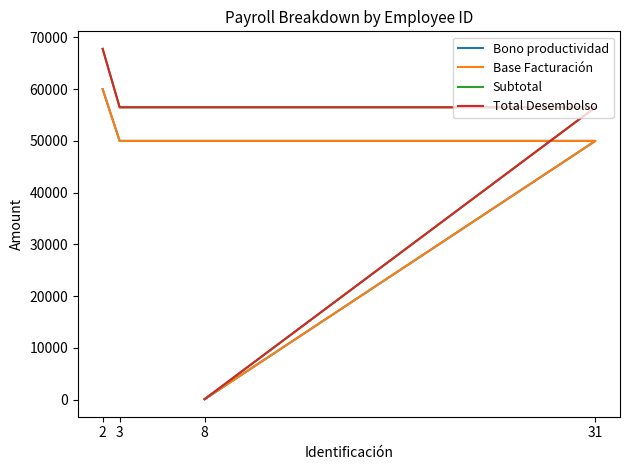

The Total Desembolso series shows 45564.4 at 2. True or false?

False